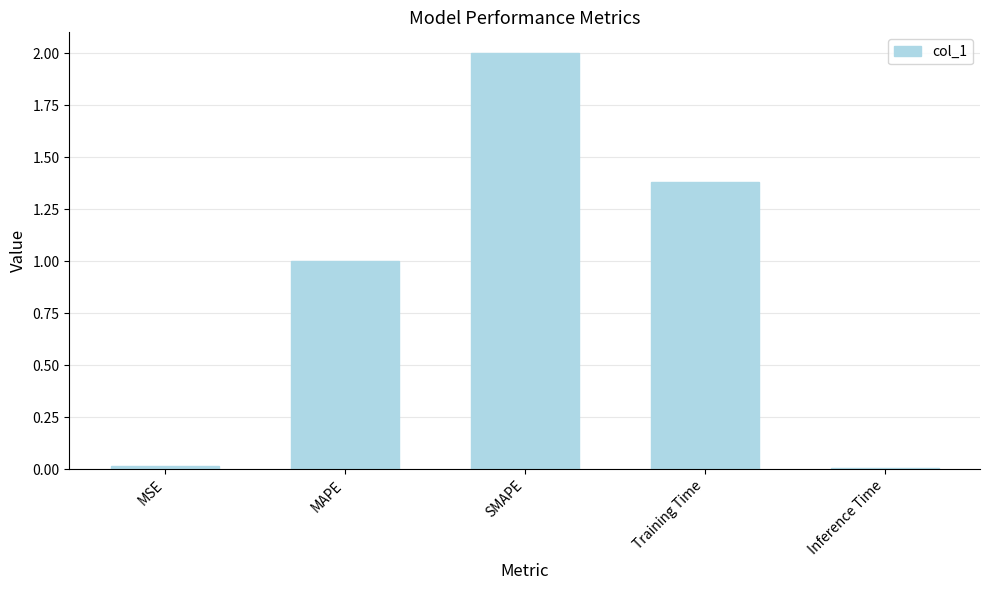

What is the label of the 1st bar from the left?

MSE